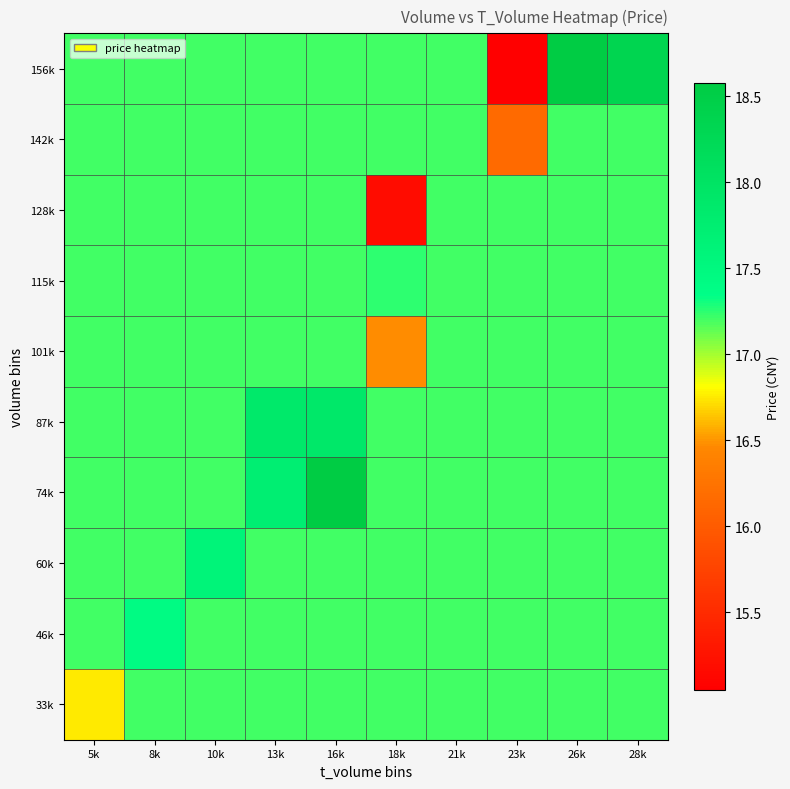

Reading right to left, transcribe all the data shown in this chart.

33k: 28k=17.2	26k=17.2	23k=17.2	21k=17.2	18k=17.2	16k=17.2	13k=17.2	10k=17.2	8k=17.2	5k=16.8
46k: 28k=17.2	26k=17.2	23k=17.2	21k=17.2	18k=17.2	16k=17.2	13k=17.2	10k=17.2	8k=17.4	5k=17.2
60k: 28k=17.2	26k=17.2	23k=17.2	21k=17.2	18k=17.2	16k=17.2	13k=17.2	10k=17.6	8k=17.2	5k=17.2
74k: 28k=17.2	26k=17.2	23k=17.2	21k=17.2	18k=17.2	16k=18.6	13k=17.7	10k=17.2	8k=17.2	5k=17.2
87k: 28k=17.2	26k=17.2	23k=17.2	21k=17.2	18k=17.2	16k=17.9	13k=17.9	10k=17.2	8k=17.2	5k=17.2
101k: 28k=17.2	26k=17.2	23k=17.2	21k=17.2	18k=16.5	16k=17.2	13k=17.2	10k=17.2	8k=17.2	5k=17.2
115k: 28k=17.2	26k=17.2	23k=17.2	21k=17.2	18k=17.2	16k=17.2	13k=17.2	10k=17.2	8k=17.2	5k=17.2
128k: 28k=17.2	26k=17.2	23k=17.2	21k=17.2	18k=15.2	16k=17.2	13k=17.2	10k=17.2	8k=17.2	5k=17.2
142k: 28k=17.2	26k=17.2	23k=16.1	21k=17.2	18k=17.2	16k=17.2	13k=17.2	10k=17.2	8k=17.2	5k=17.2
156k: 28k=18.3	26k=18.6	23k=15.0	21k=17.2	18k=17.2	16k=17.2	13k=17.2	10k=17.2	8k=17.2	5k=17.2